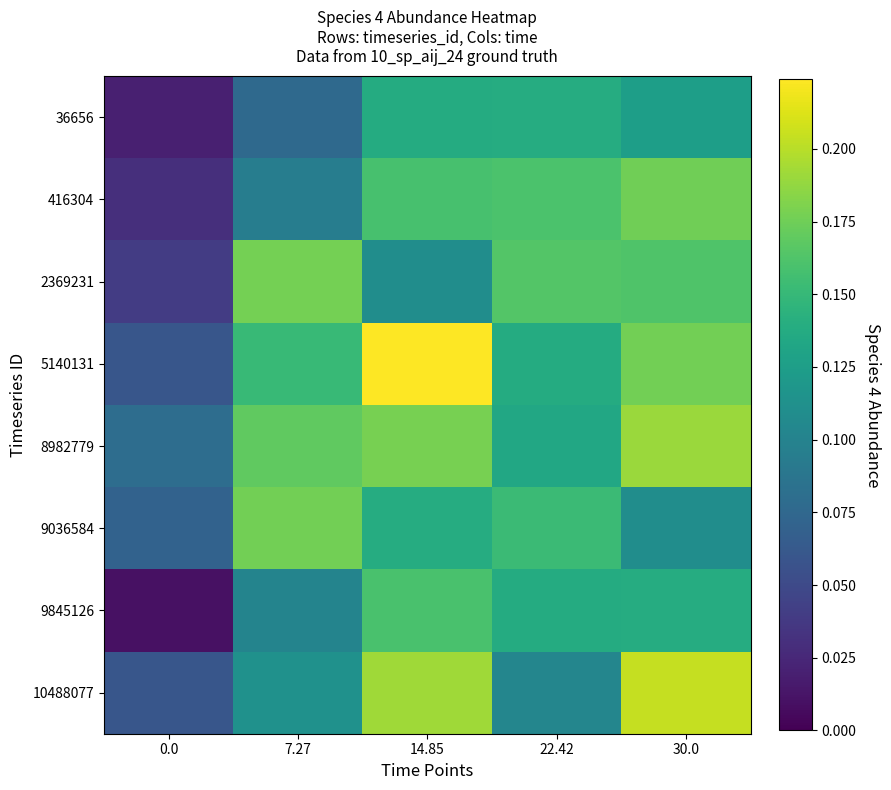

Between 22.42 and 7.27, which is larger?

22.42